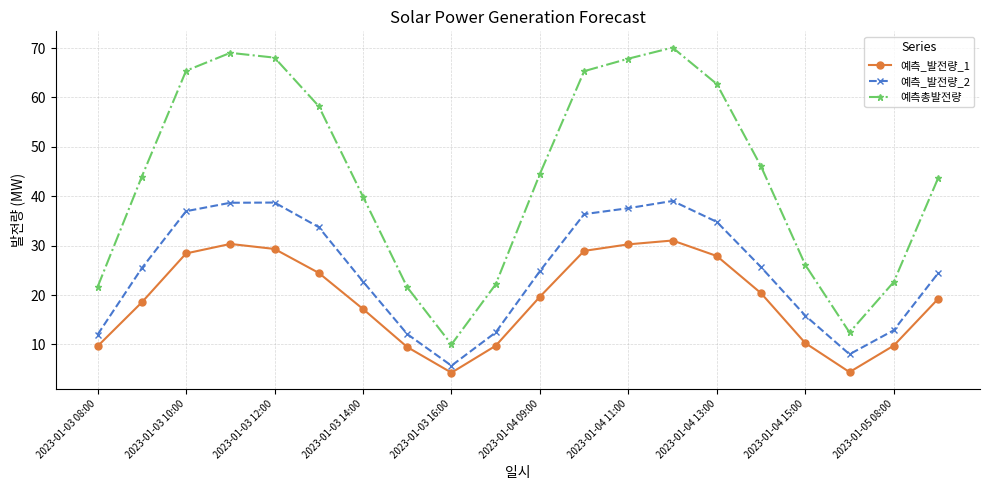

How many data points does each series have?

20